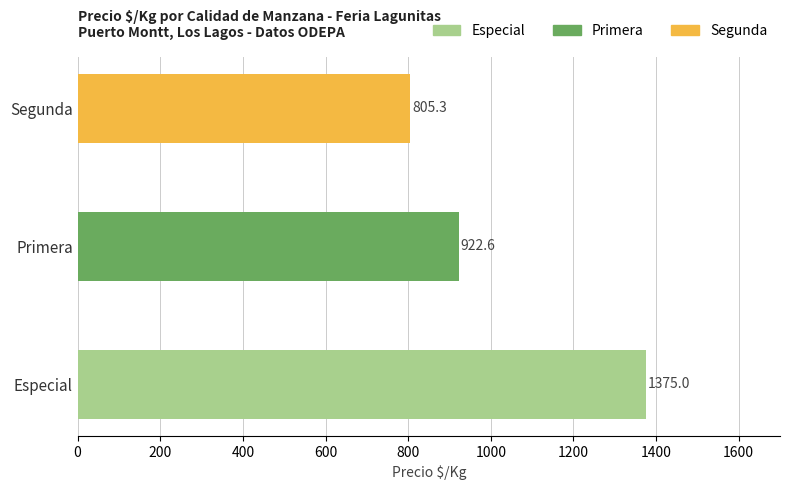

What is the value of the 2nd bar from the left?

922.6